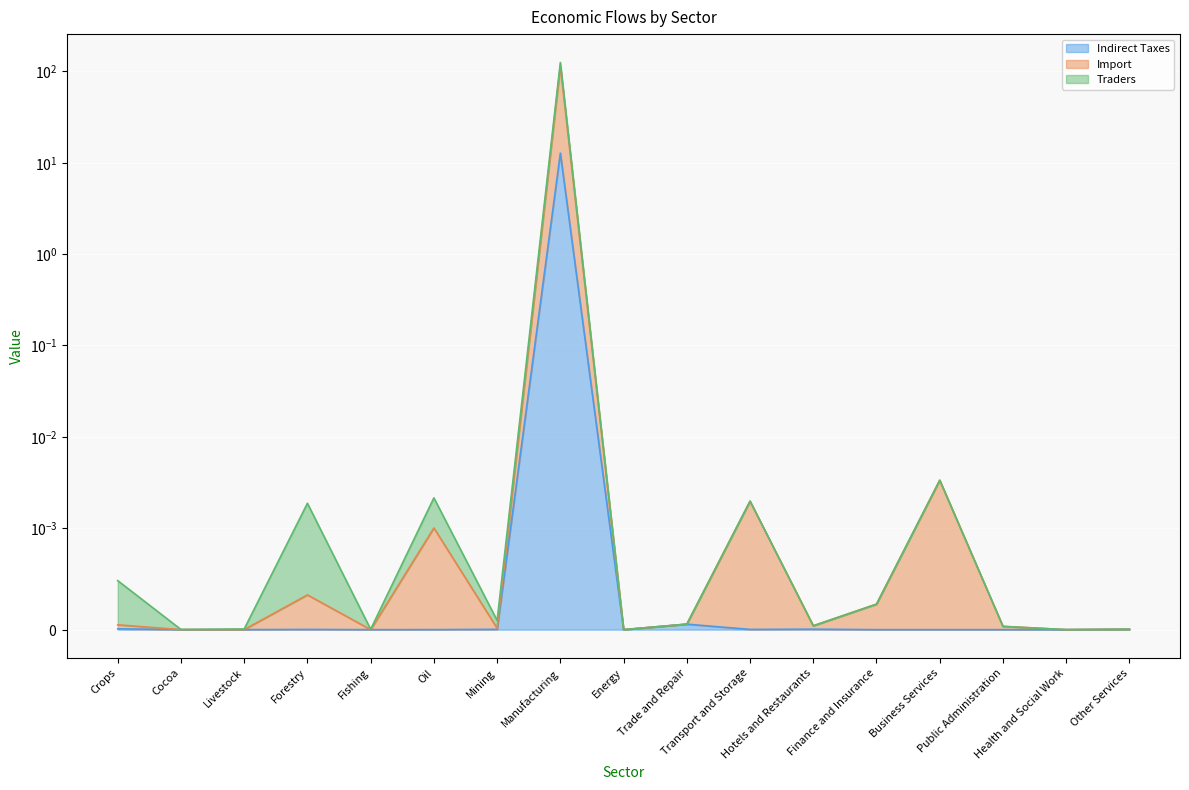

What position from the right is Manufacturing?

10